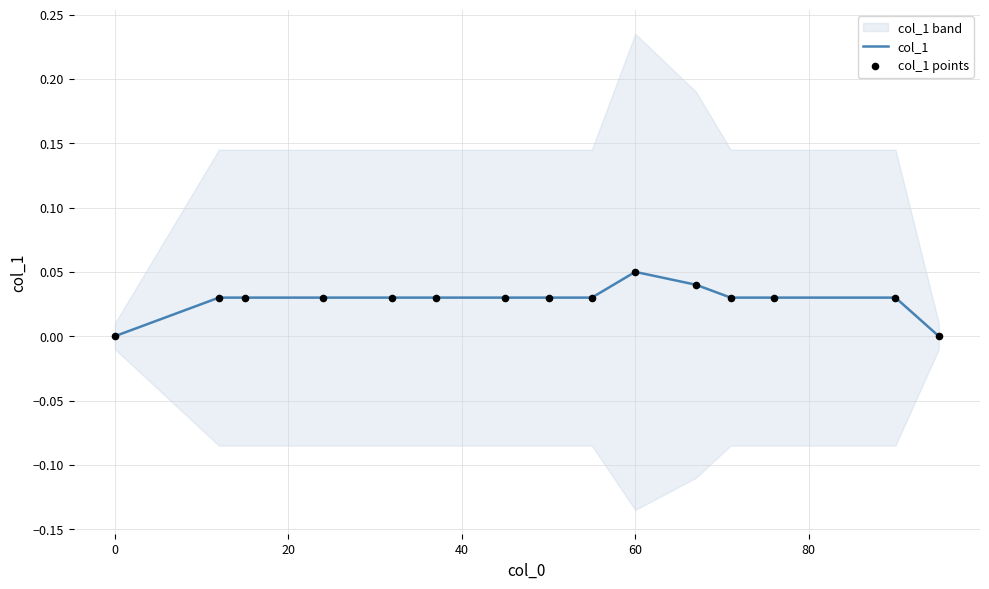

At which label does col_1 reach its peak?

60